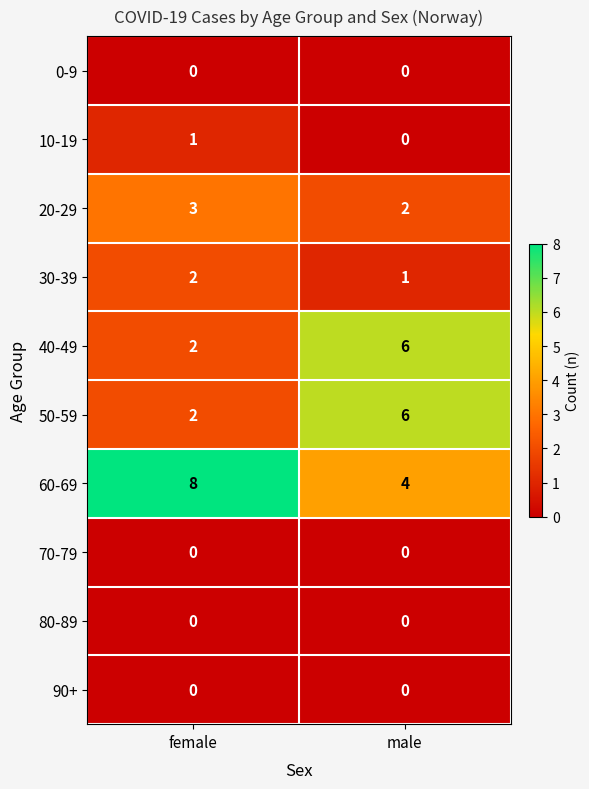

What is the difference between the maximum and minimum values in the 40-49 series?

4